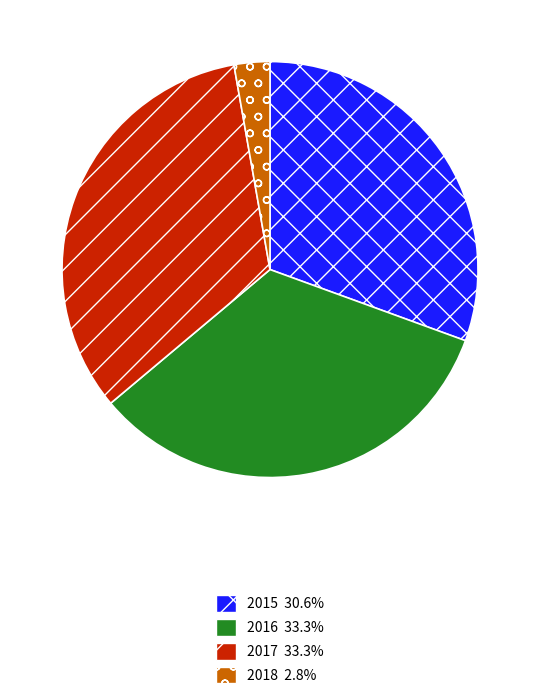

Which category has the smallest portion of the pie?

2018